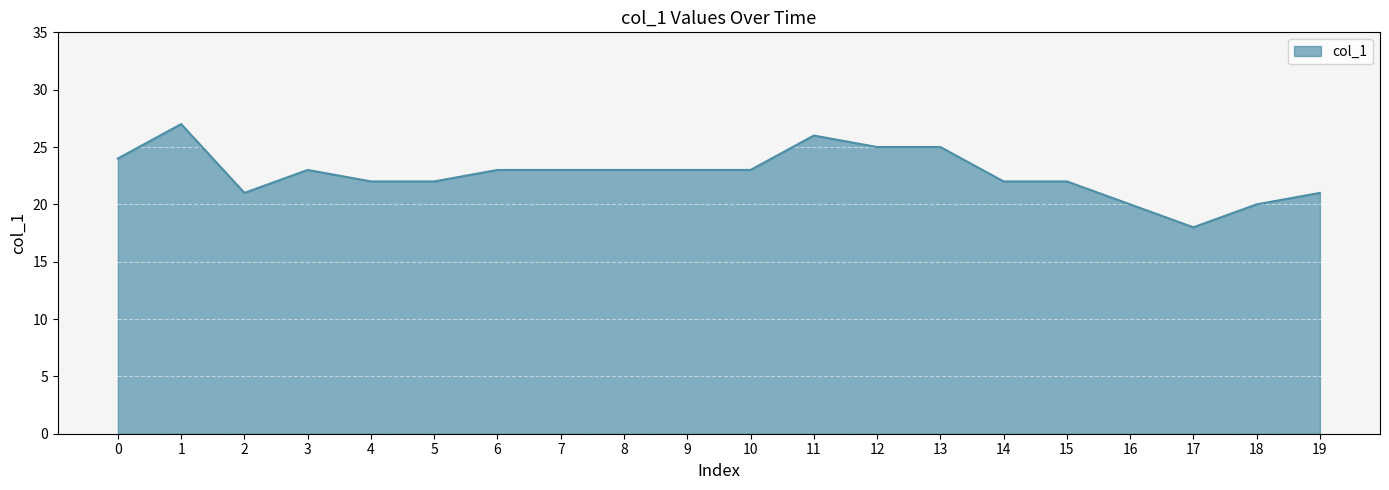

Reading right to left, what are all the values shown in this chart?

21	20	18	20	22	22	25	25	26	23	23	23	23	23	22	22	23	21	27	24